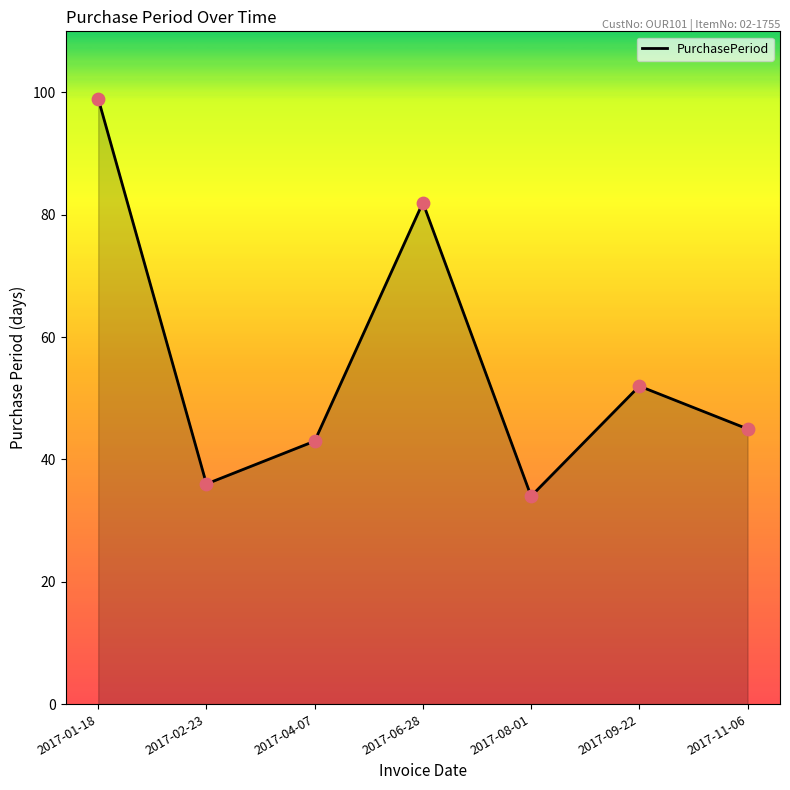

What is the ratio of the value at 2017-08-01 to the value at 2017-09-22?

0.7